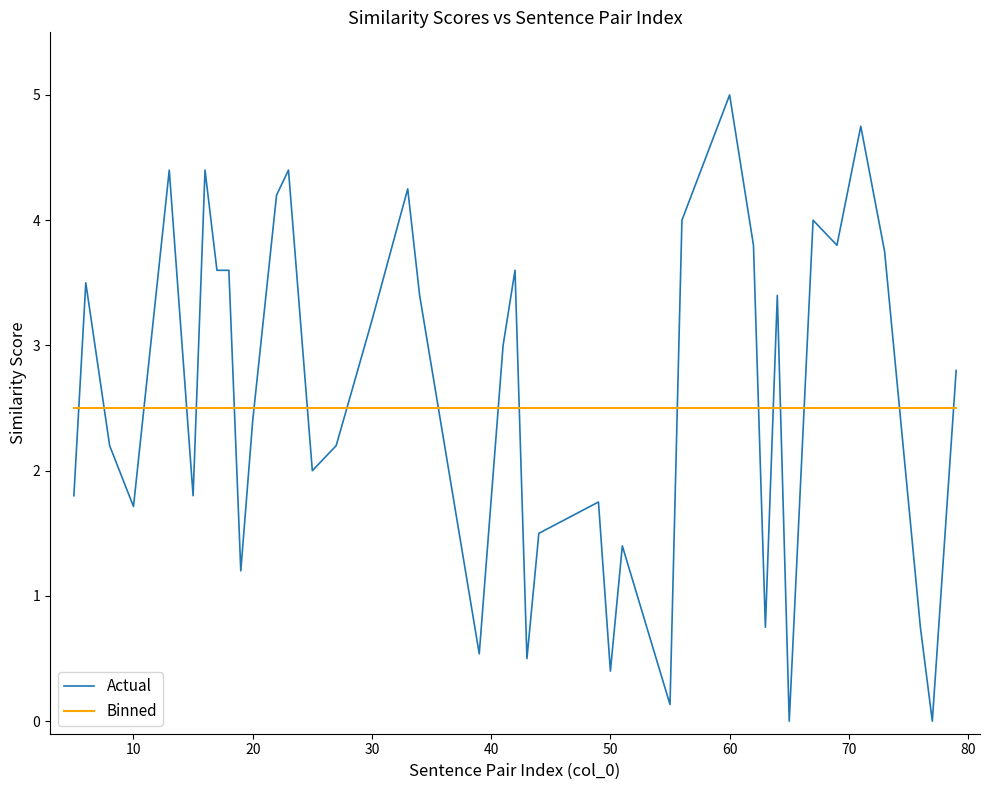

After their last crossing, which series has the higher values: Actual or Binned?

Actual